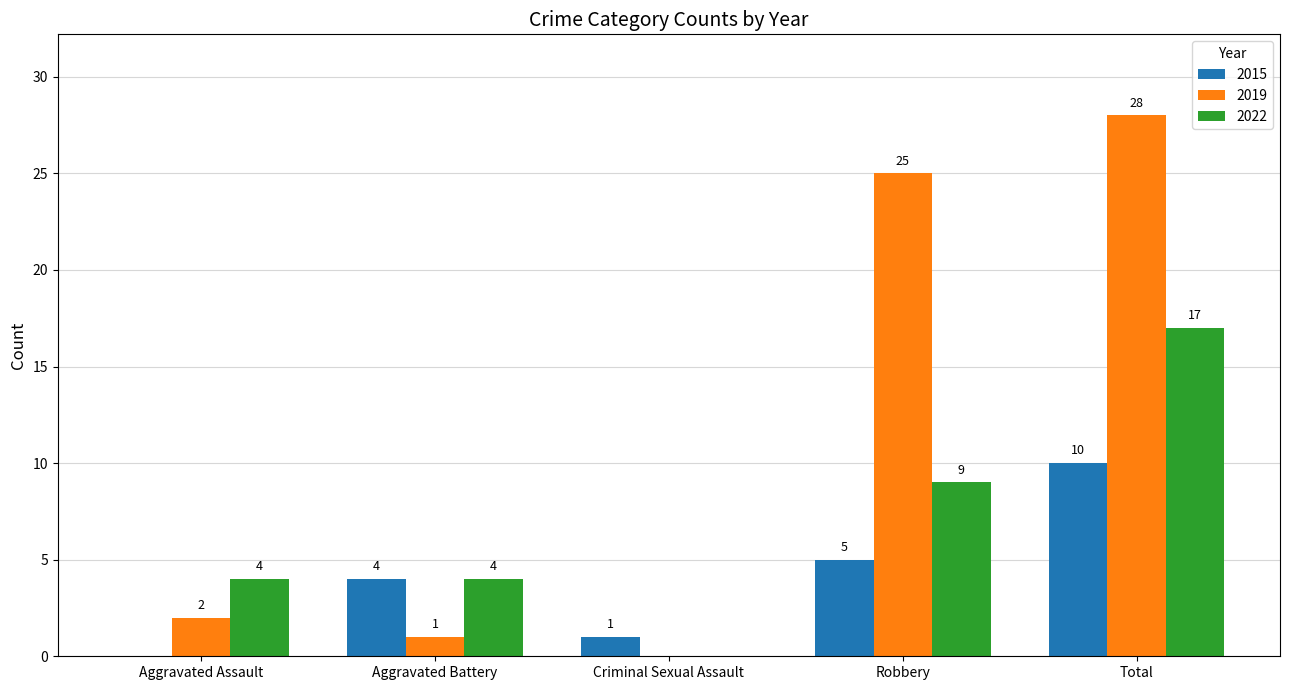

How many data points does each series have?

5